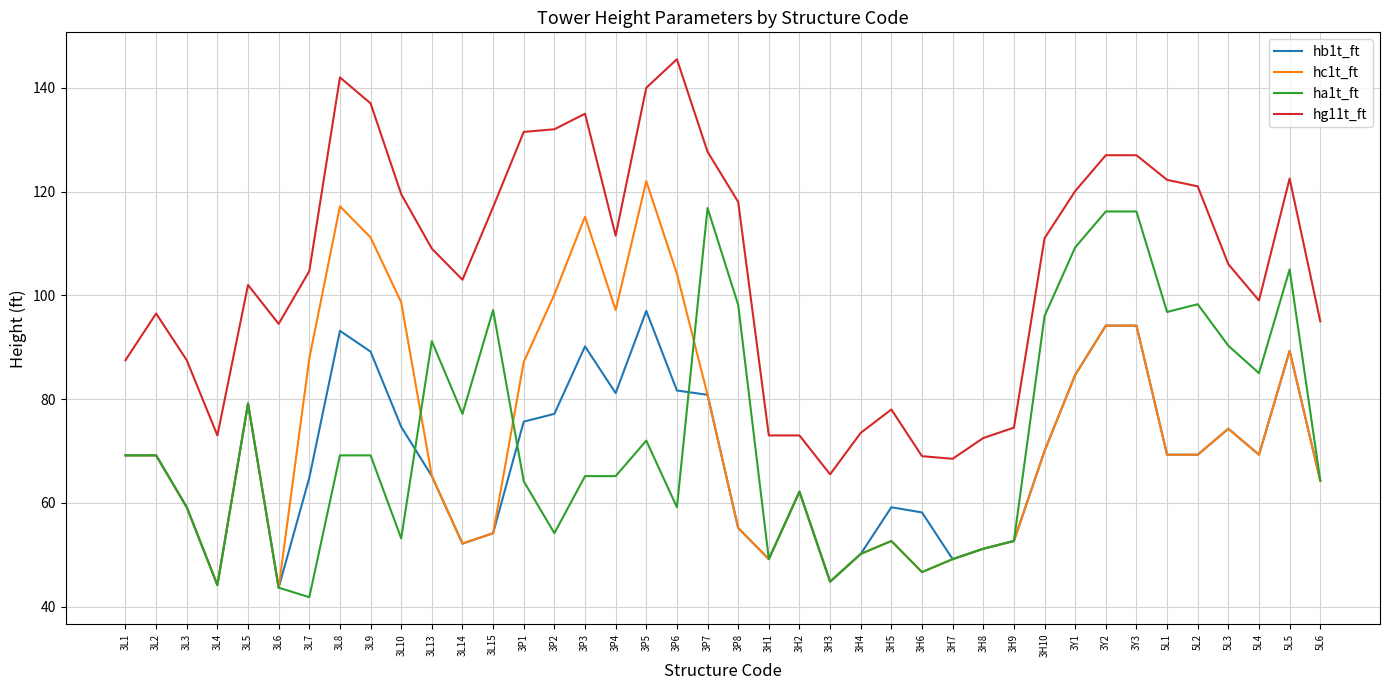

What is the average value of the ha1t_ft series?

72.3